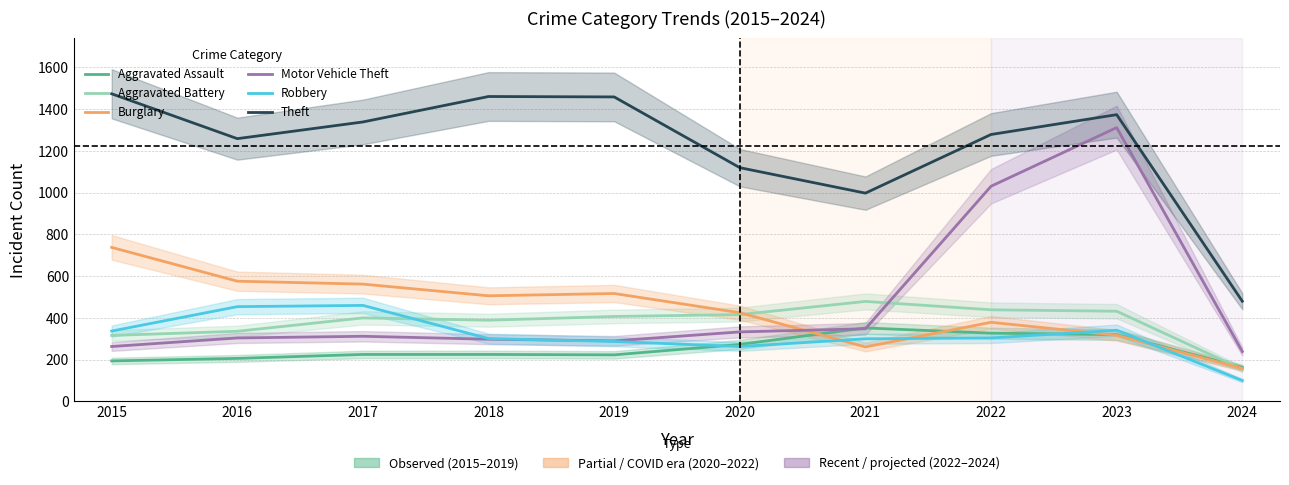

What is the spread (max minus min) of values at 2016?

1053